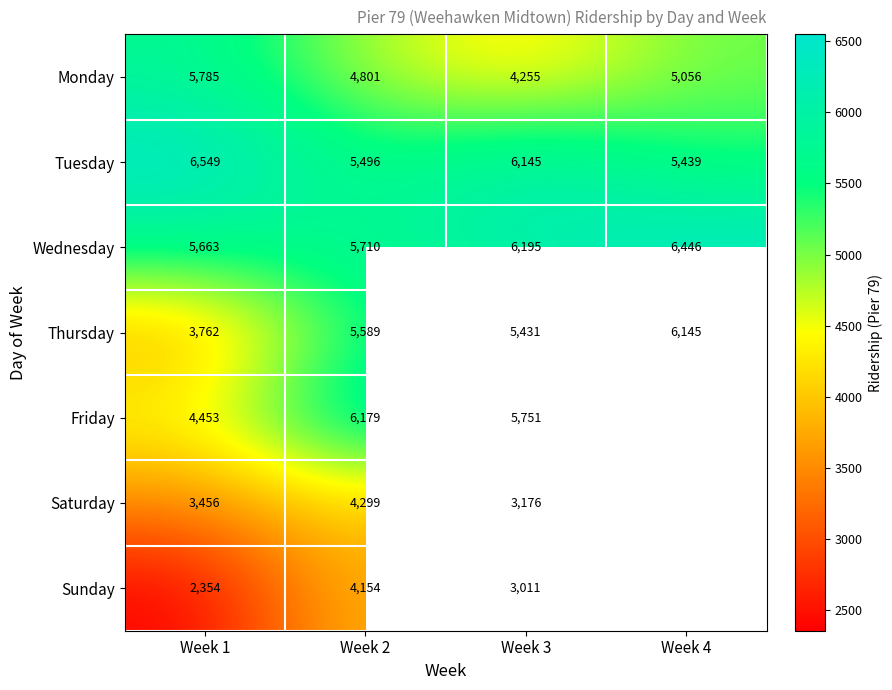

The value of Monday at Week 2 is 1128. True or false?

False